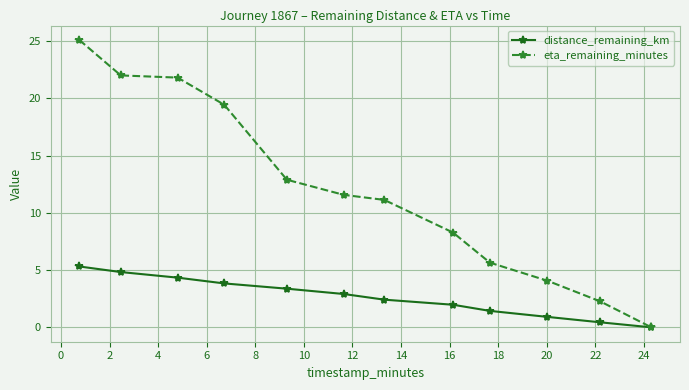

What is the value of the distance_remaining_km point at the 4th from the left?

3.8